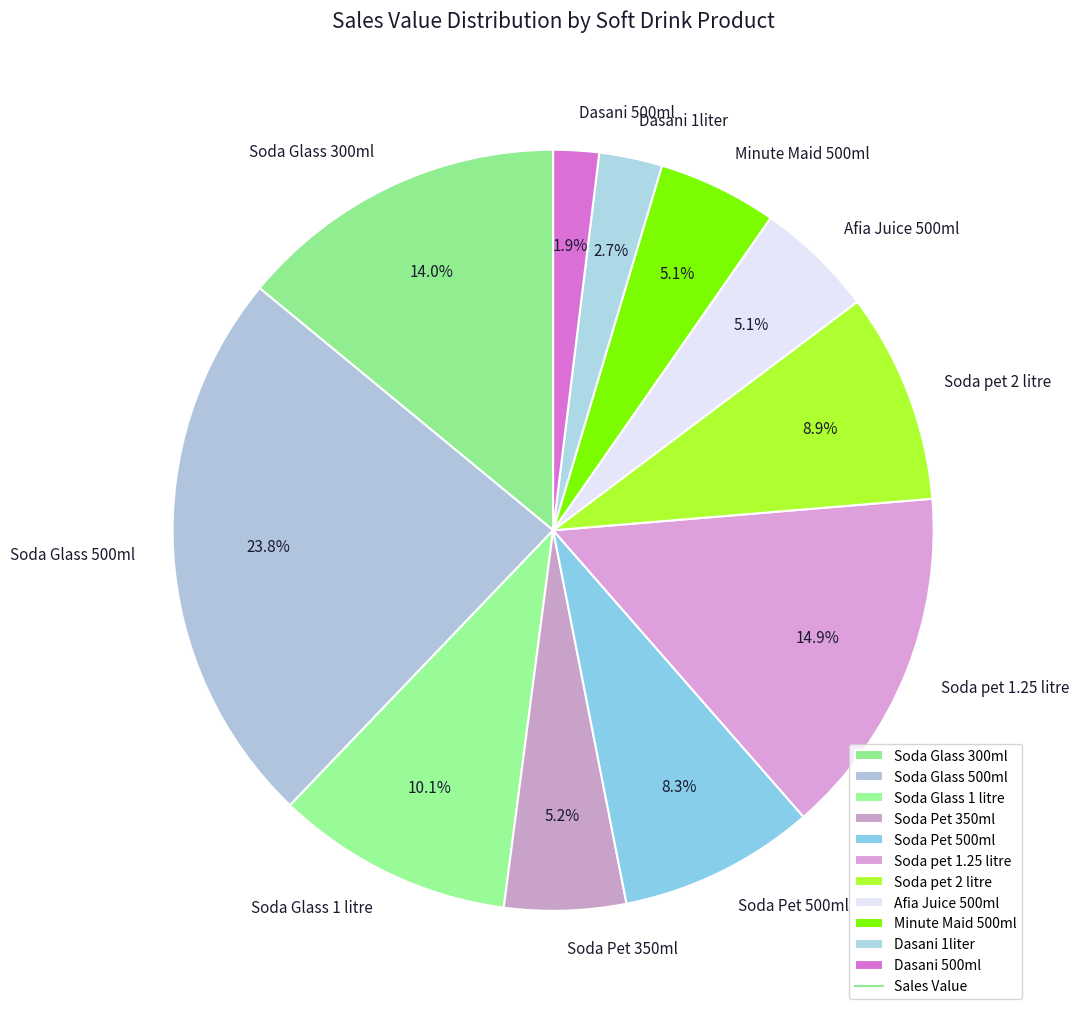

Which slice is the smallest?

Dasani 500ml